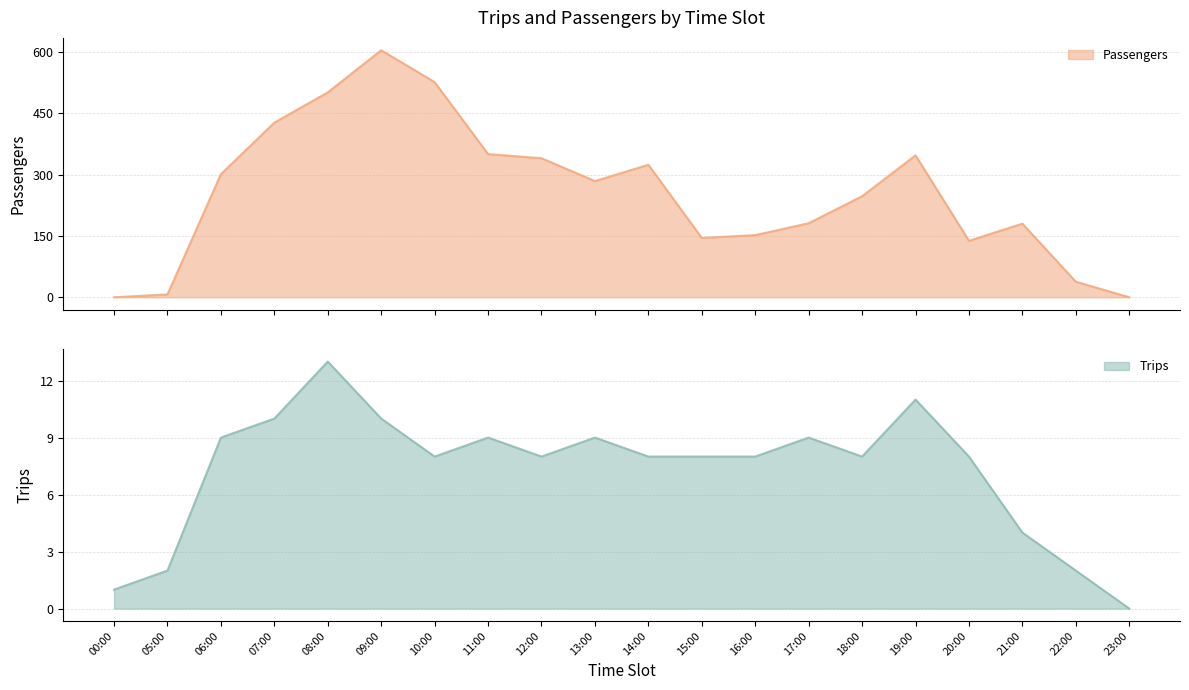

Between which two adjacent categories do Passengers and Trips first intersect?

00:00 and 05:00